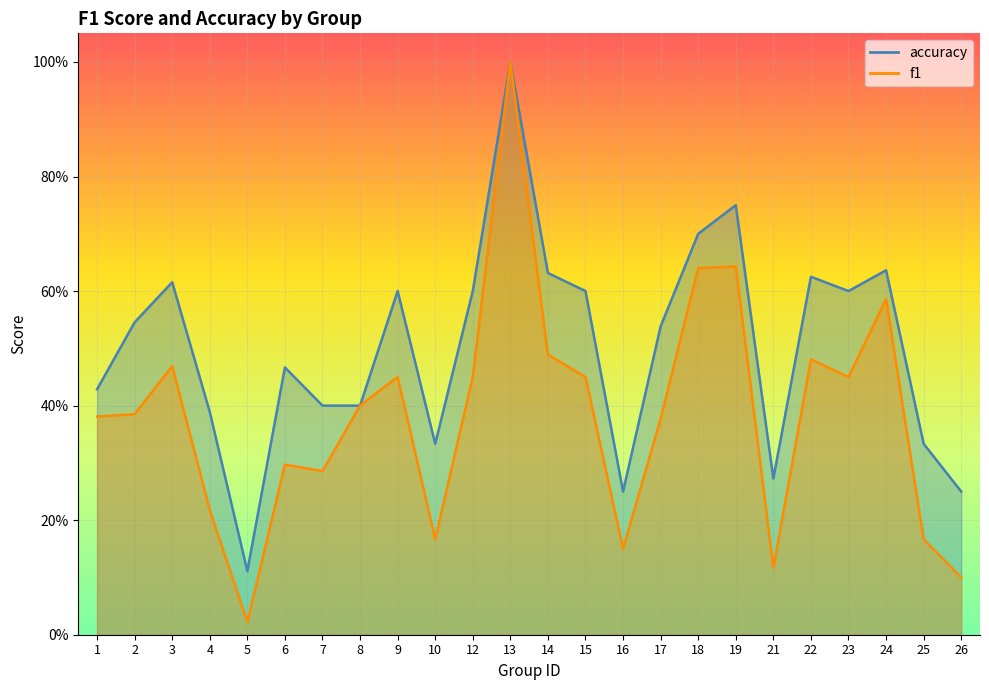

List the labels in order of accuracy value, smallest first.

5, 16, 26, 21, 10, 25, 4, 7, 8, 1, 6, 17, 2, 9, 12, 15, 23, 3, 22, 14, 24, 18, 19, 13